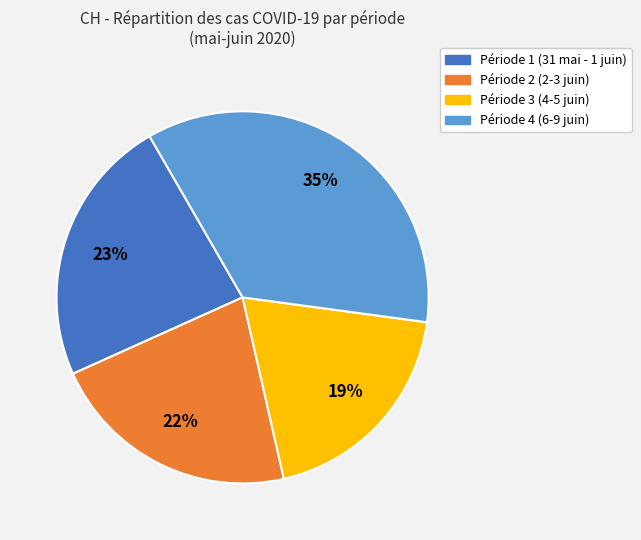

Is there a majority slice in this chart?

No